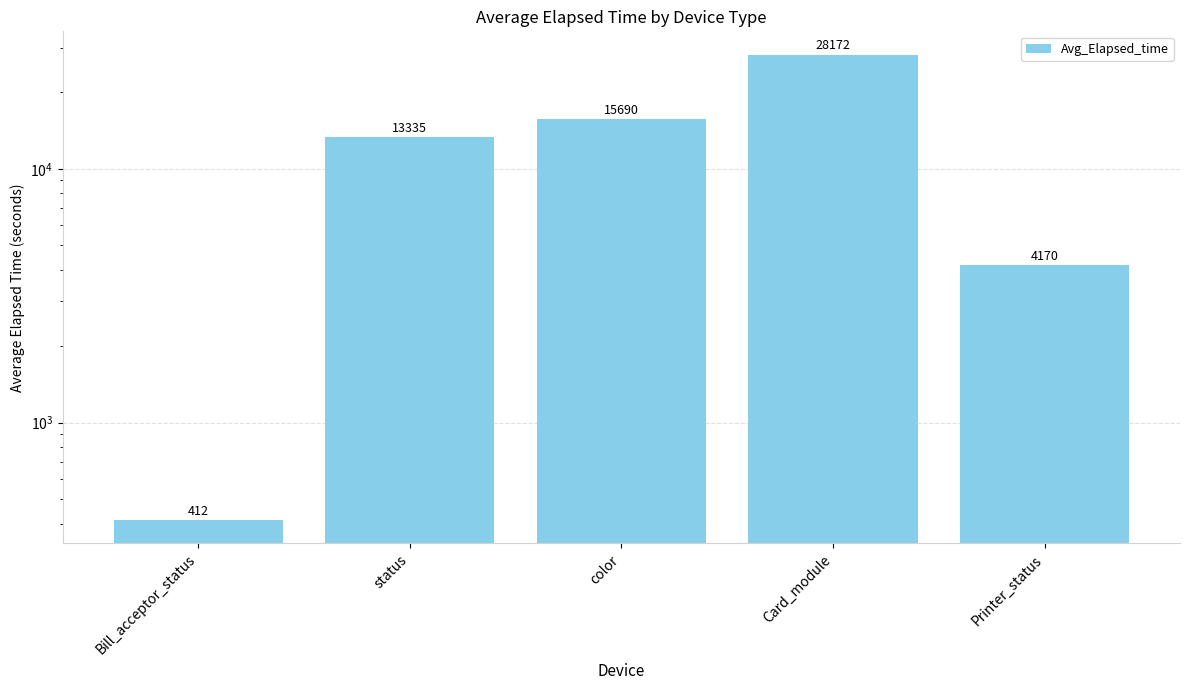

True or false: the data shows 4170.0 at Printer_status.

True